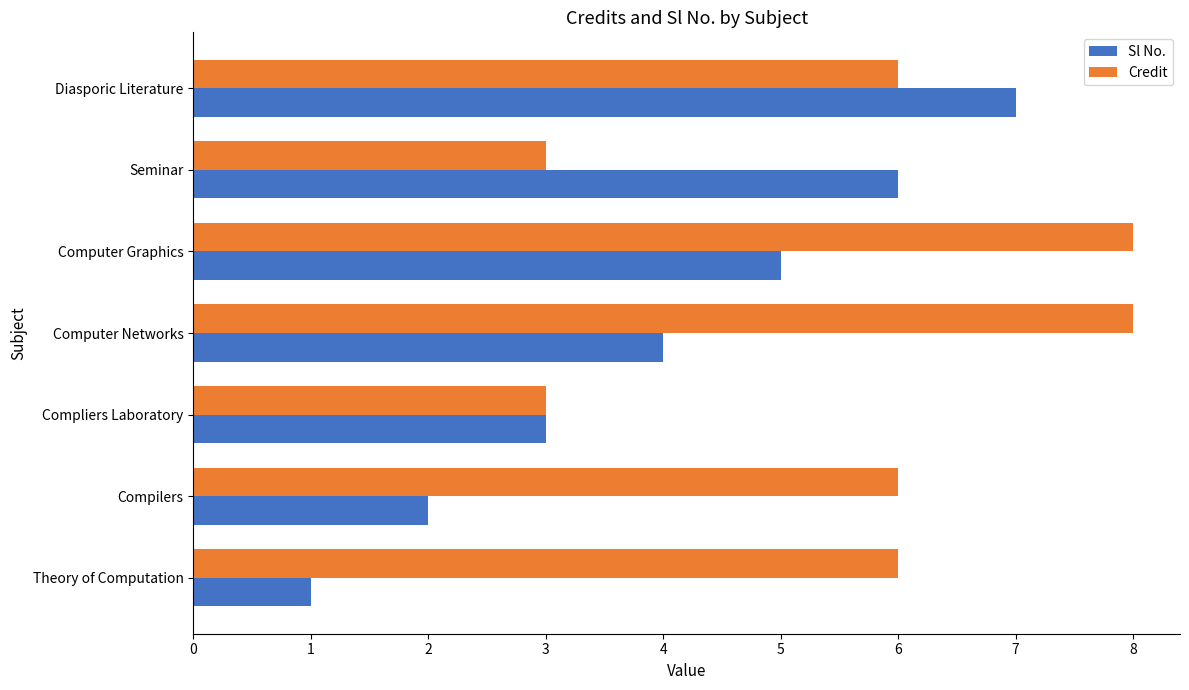

What is the average value of the Credit series?

6